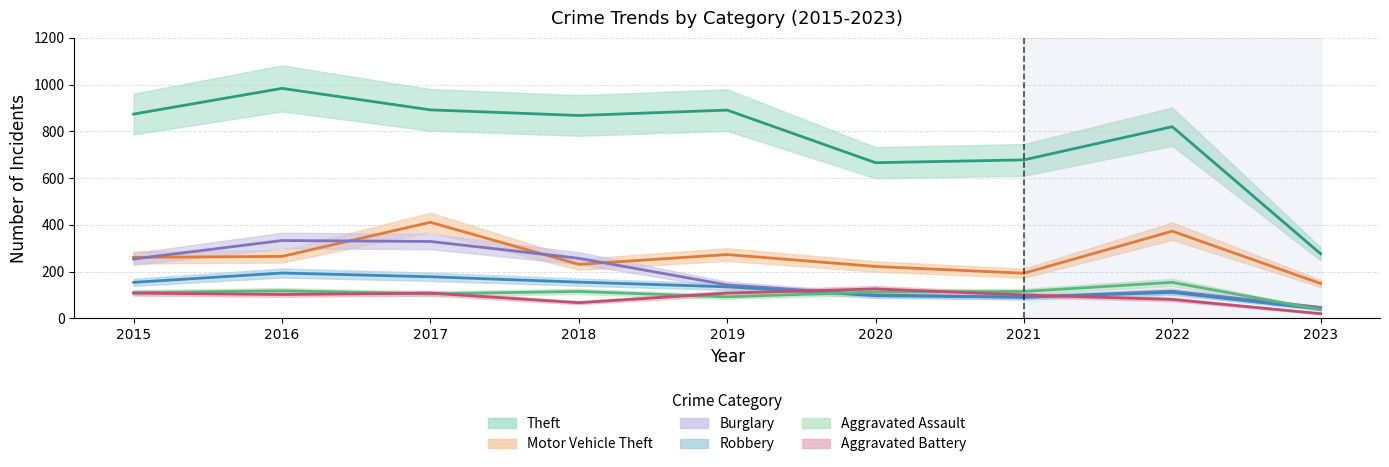

What is the sum of the Theft values at 2018 and 2023?

1144